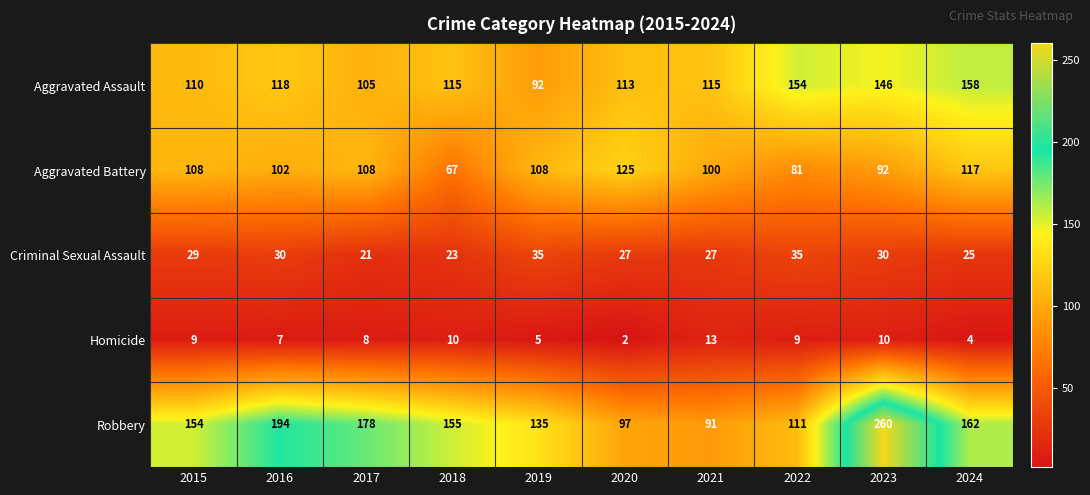

Which category has the lowest value across all series?

2020